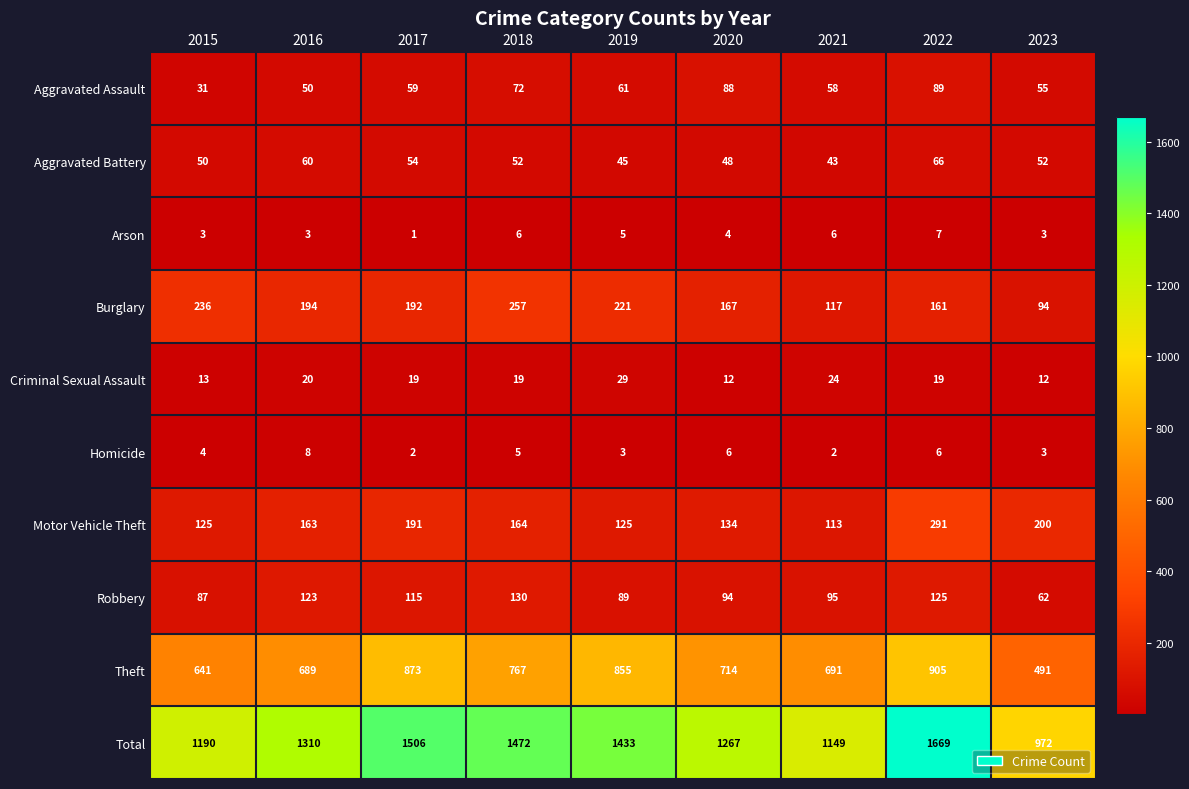

At 2019, list the series in order from largest to smallest.

Total, Theft, Burglary, Motor Vehicle Theft, Robbery, Aggravated Assault, Aggravated Battery, Criminal Sexual Assault, Arson, Homicide